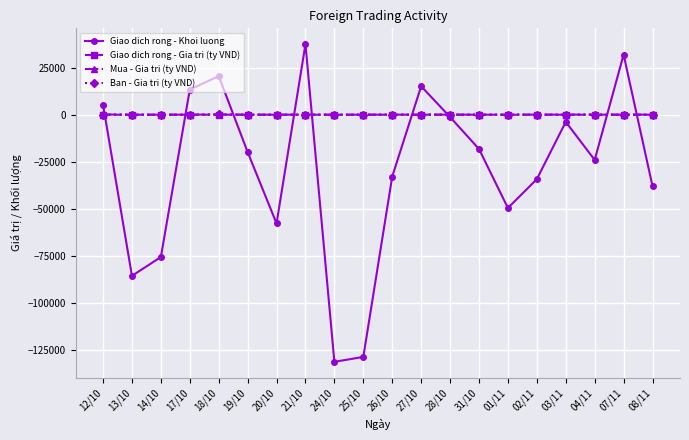

True or false: Giao dich rong - Khoi luong has more than 0 points higher than both neighbors.

True